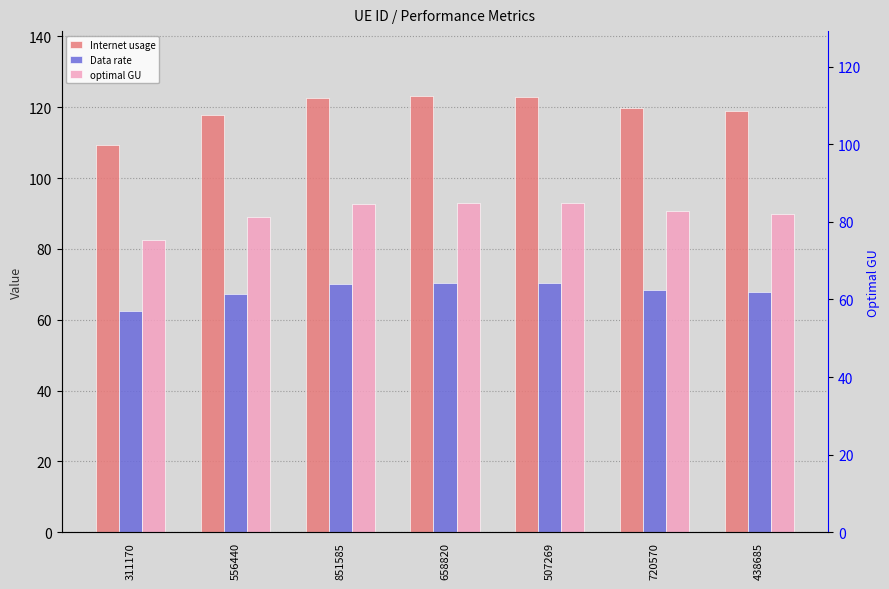

Reading left to right, extract all data points from this chart.

Internet usage: 311170=109.3	556440=117.7	851585=122.6	658820=123.0	507269=122.9	720570=119.8	438685=118.9
Data rate: 311170=62.4	556440=67.2	851585=70.1	658820=70.3	507269=70.2	720570=68.5	438685=67.9
optimal GU: 311170=82.6	556440=88.9	851585=92.7	658820=93.0	507269=92.9	720570=90.6	438685=89.9